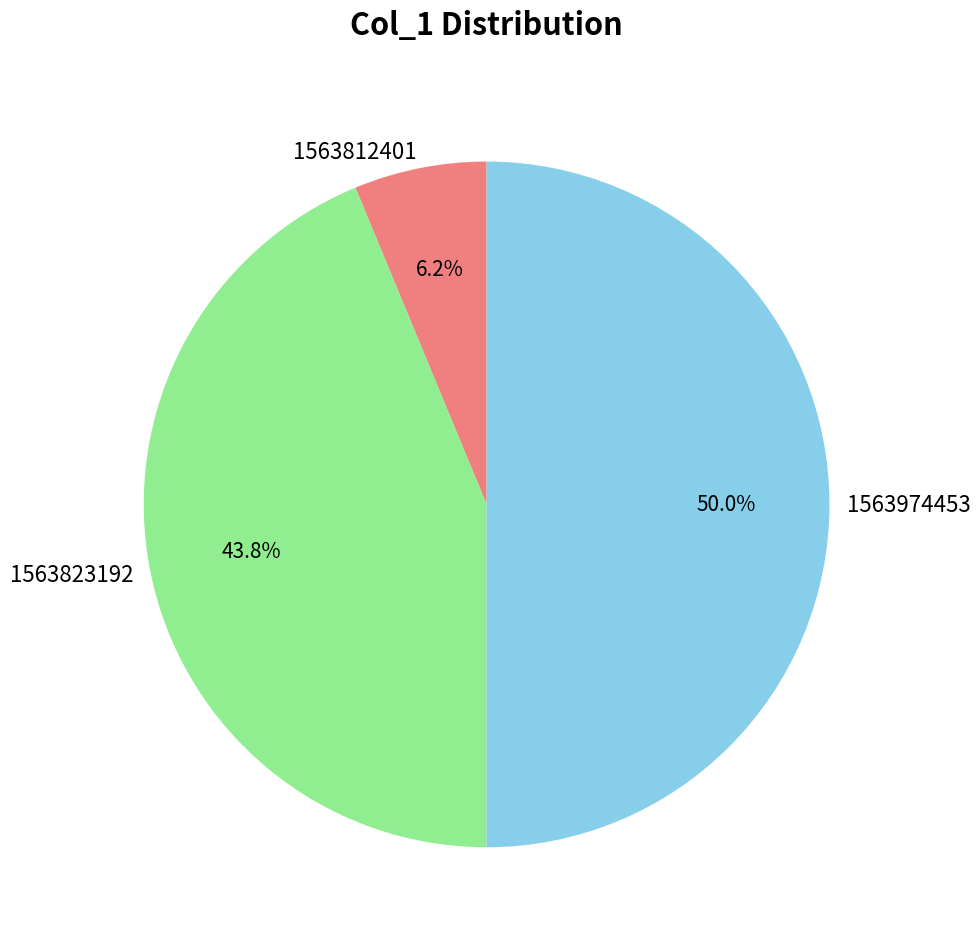

Count the number of slices in the pie.

3